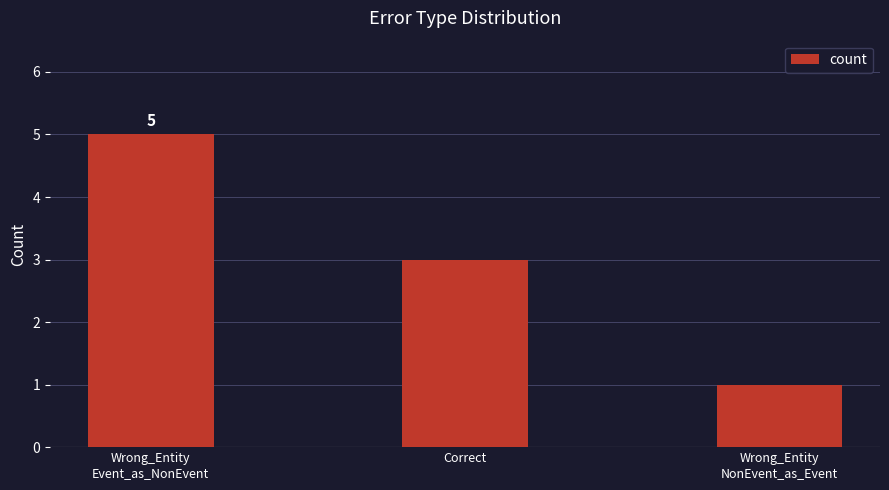

Is it true that the value at Wrong_Entity
Event_as_NonEvent is 5?

True